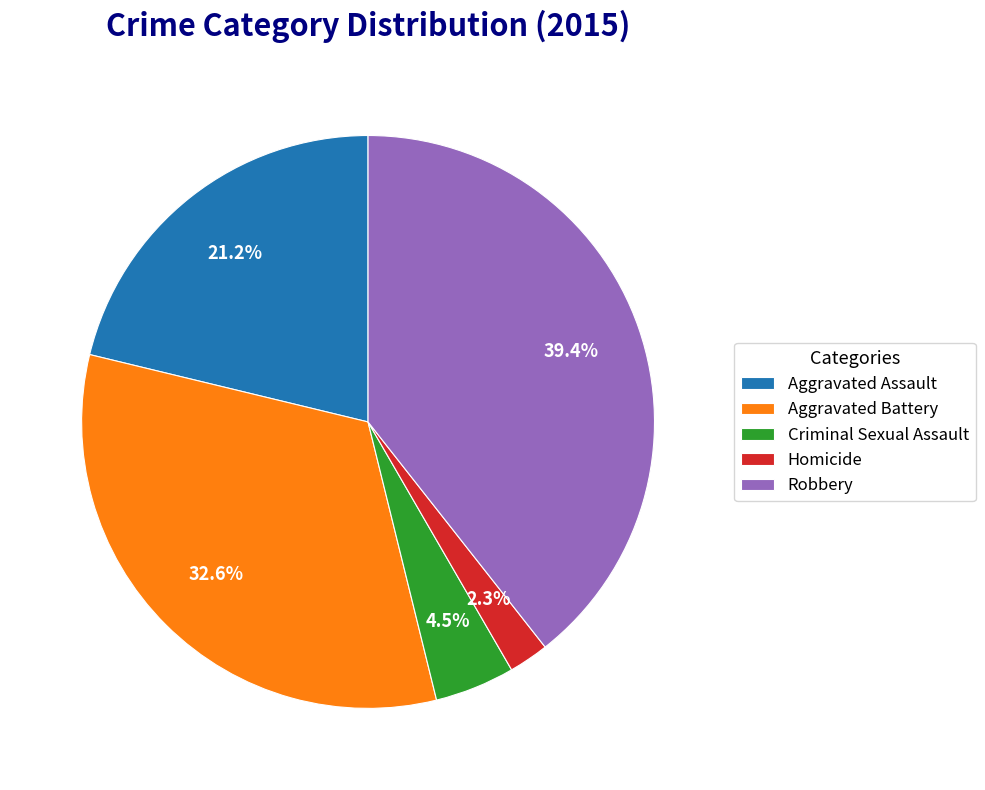

What is the smallest slice in the pie chart?

Homicide